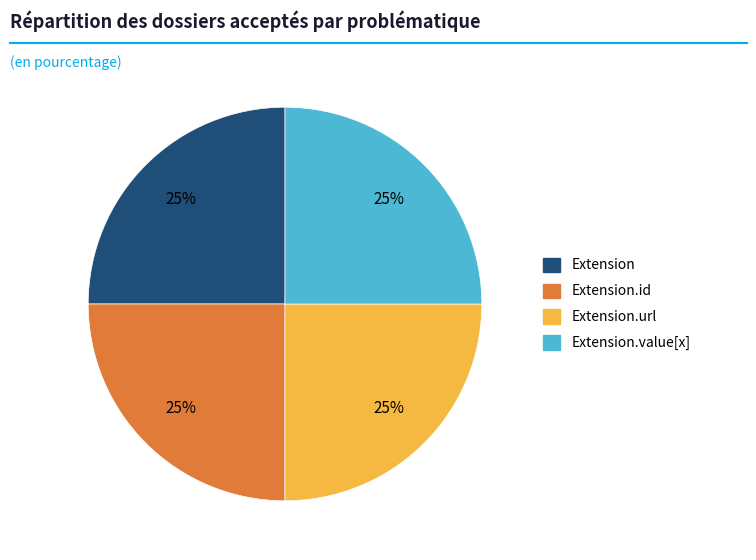

Does any single category account for the majority?

No